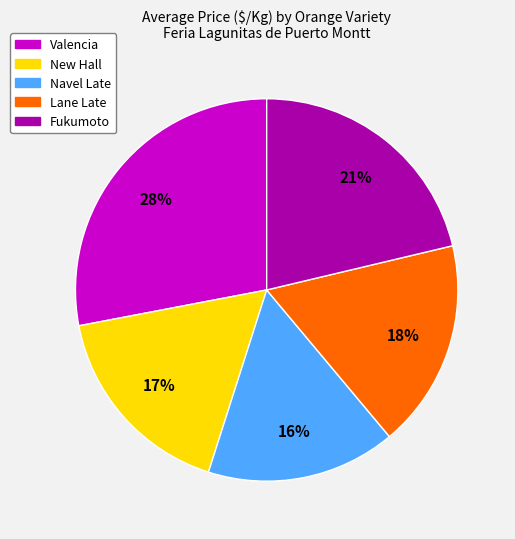

The Valencia slice represents 28% of the pie. True or false?

True